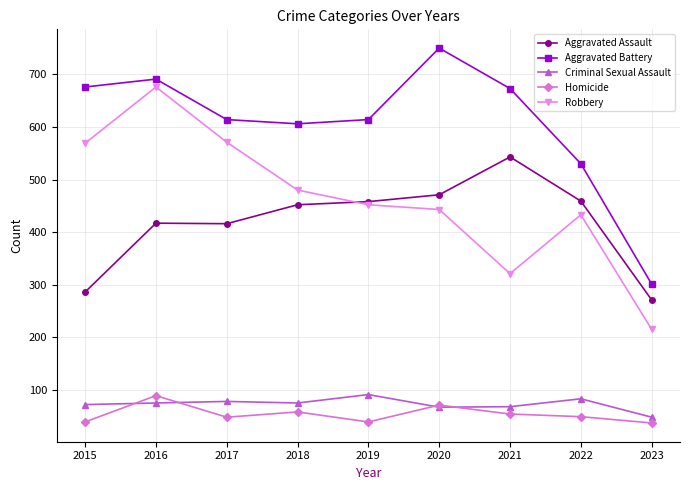

What is the difference between the Criminal Sexual Assault values at 2018 and 2021?

7